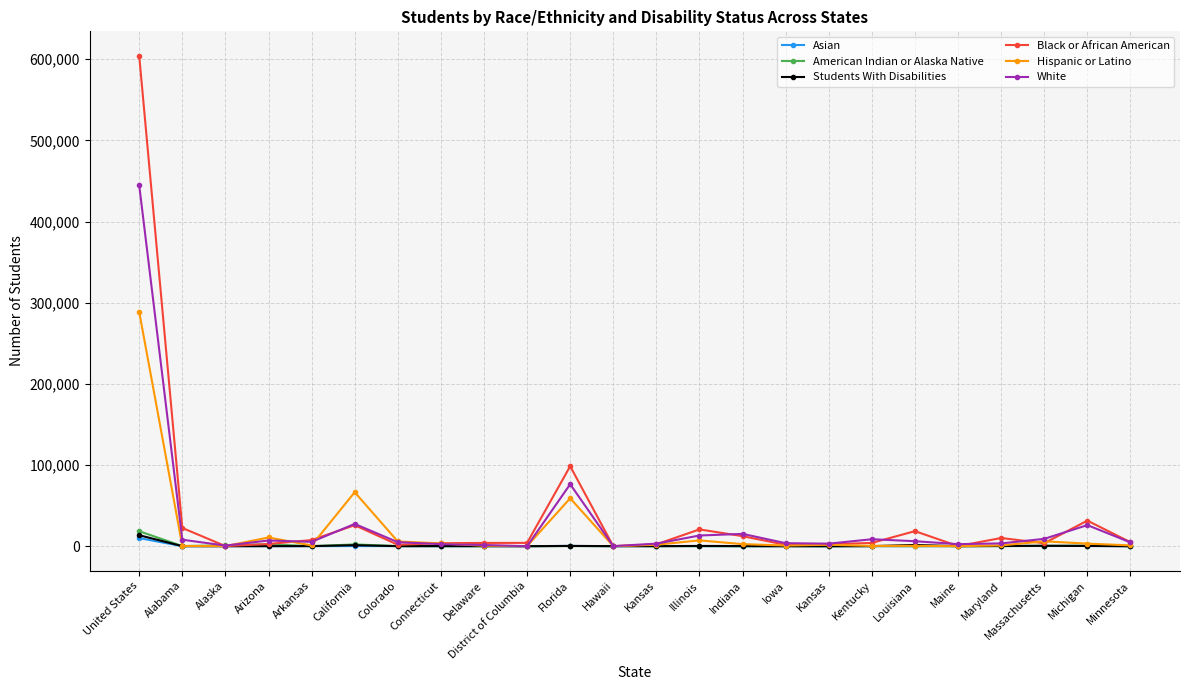

How many lines are shown in the chart?

6